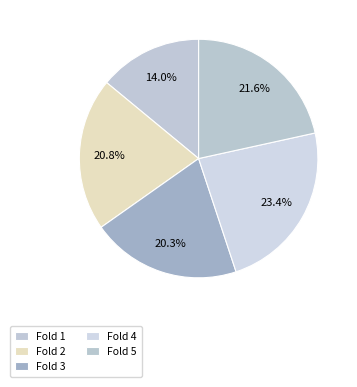

How many segments does this pie chart have?

5